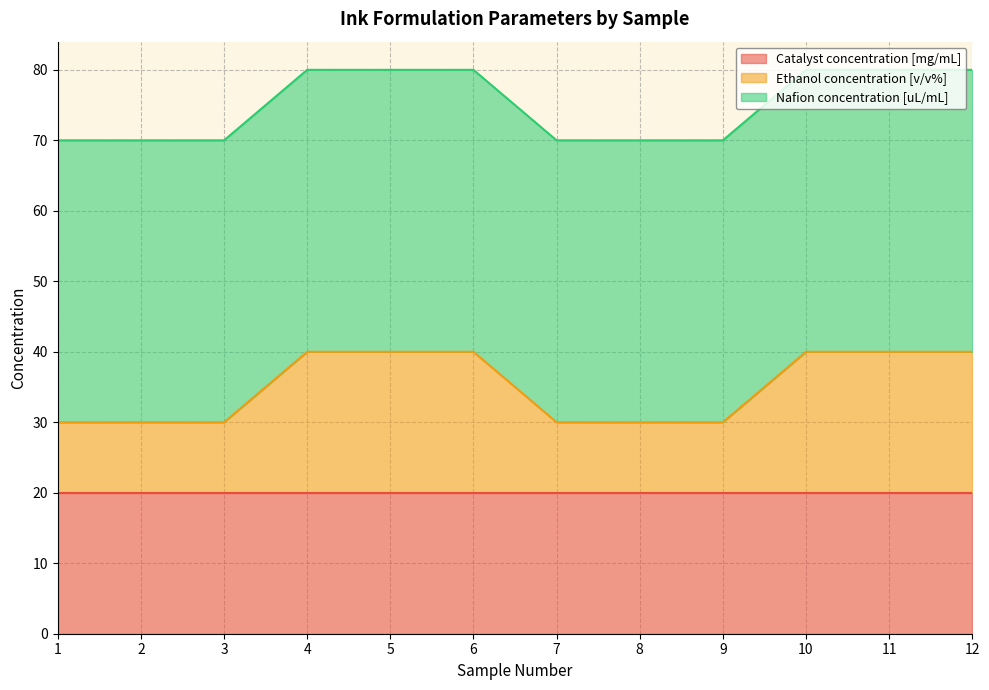

At how many categories does at least one series exceed 23?

12